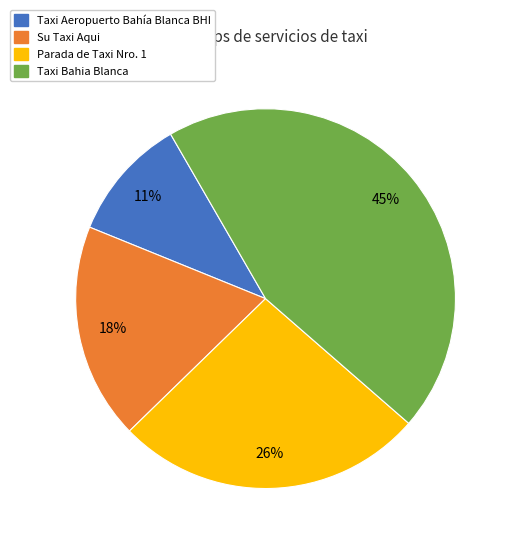

Between Taxi Bahia Blanca and Parada de Taxi Nro. 1, which is larger?

Taxi Bahia Blanca